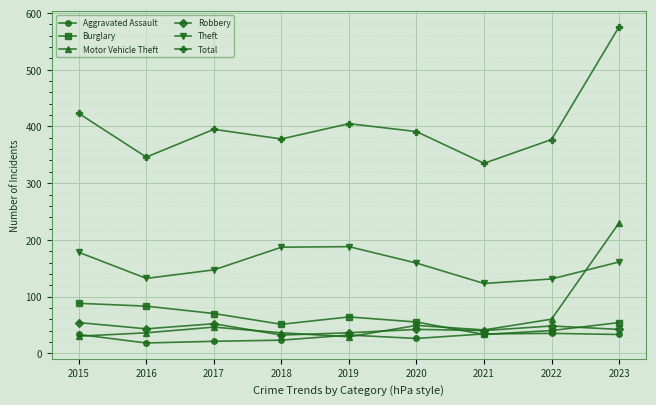

What is the spread (max minus min) of values at 2020?

365